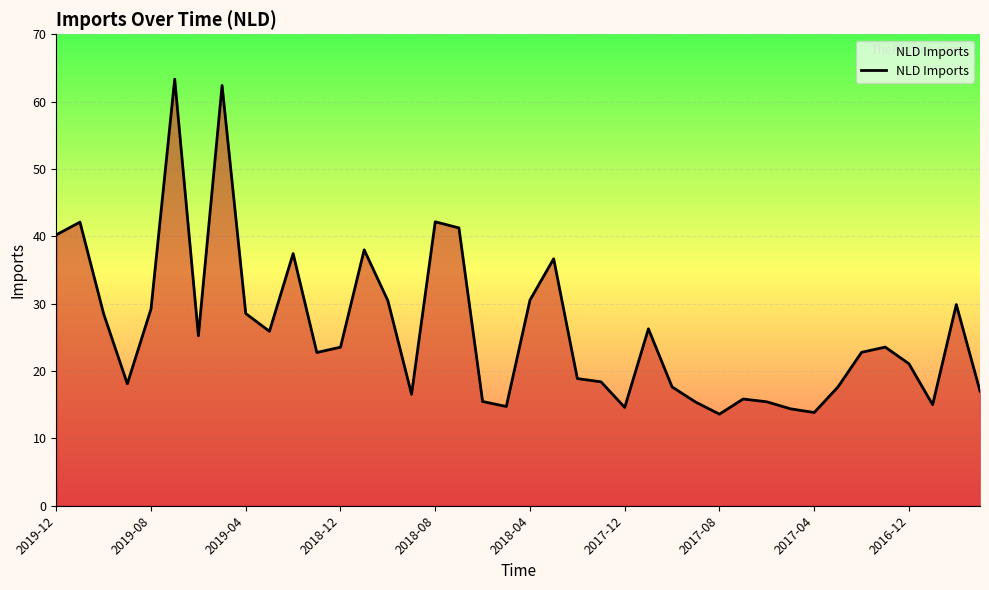

What is the difference between the maximum and minimum values?

49.7